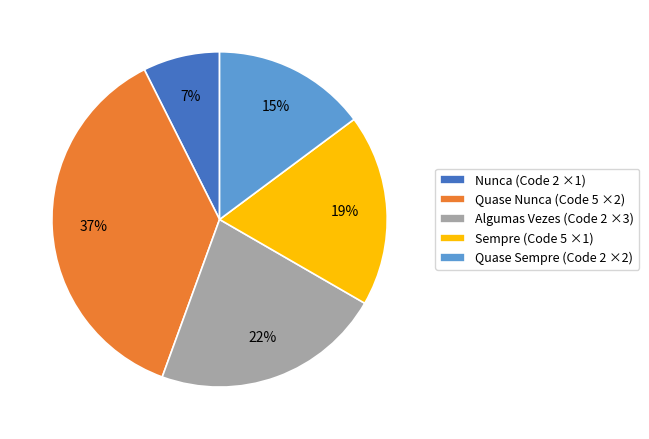

To the nearest percent, what is the difference between the Algumas Vezes (Code 2 ×3) and Nunca (Code 2 ×1) slice percentages?

15%